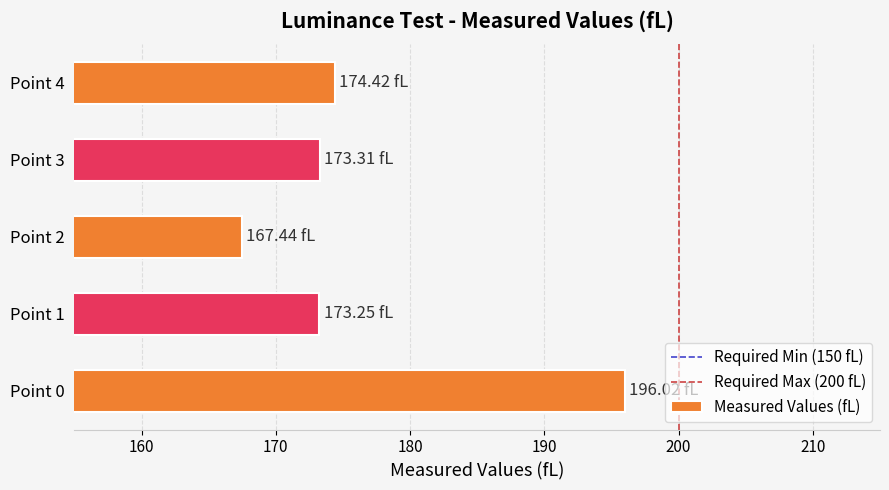

How many bars are there in total?

5